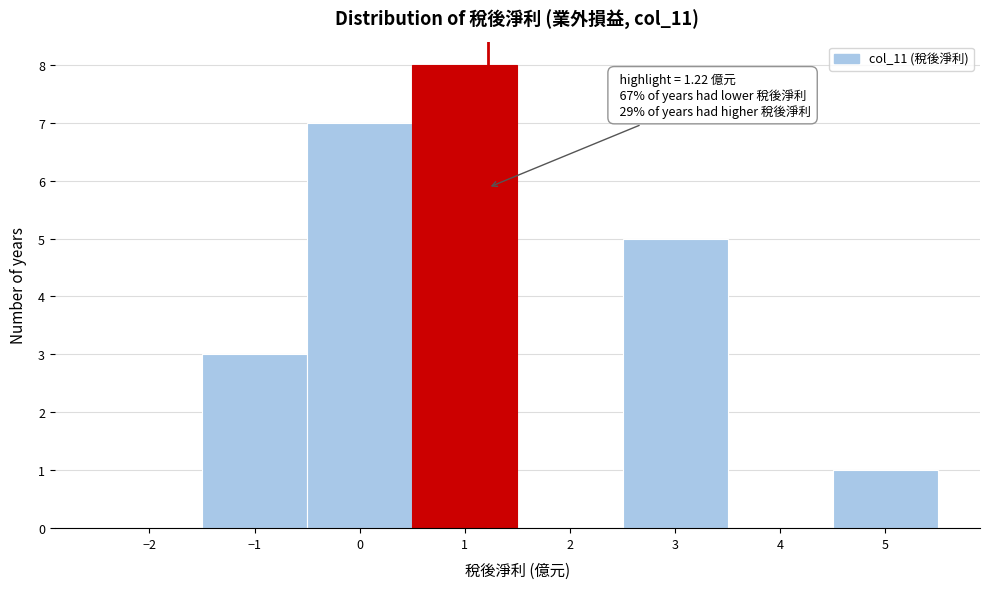

Over which range of the x-axis is the bar tallest?

0.5 to 1.5